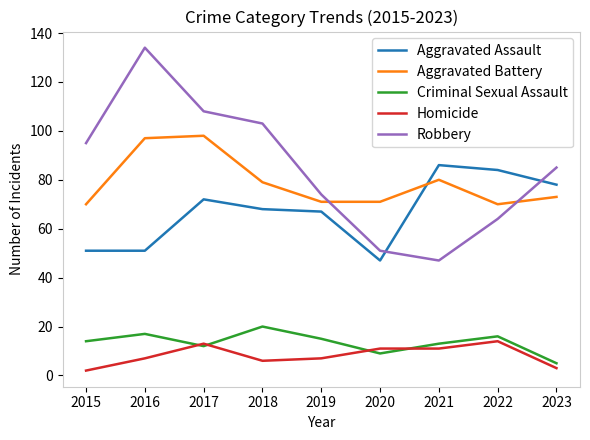

Reading right to left, transcribe all the data shown in this chart.

Aggravated Assault: 2023=78	2022=84	2021=86	2020=47	2019=67	2018=68	2017=72	2016=51	2015=51
Aggravated Battery: 2023=73	2022=70	2021=80	2020=71	2019=71	2018=79	2017=98	2016=97	2015=70
Criminal Sexual Assault: 2023=5	2022=16	2021=13	2020=9	2019=15	2018=20	2017=12	2016=17	2015=14
Homicide: 2023=3	2022=14	2021=11	2020=11	2019=7	2018=6	2017=13	2016=7	2015=2
Robbery: 2023=85	2022=64	2021=47	2020=51	2019=74	2018=103	2017=108	2016=134	2015=95